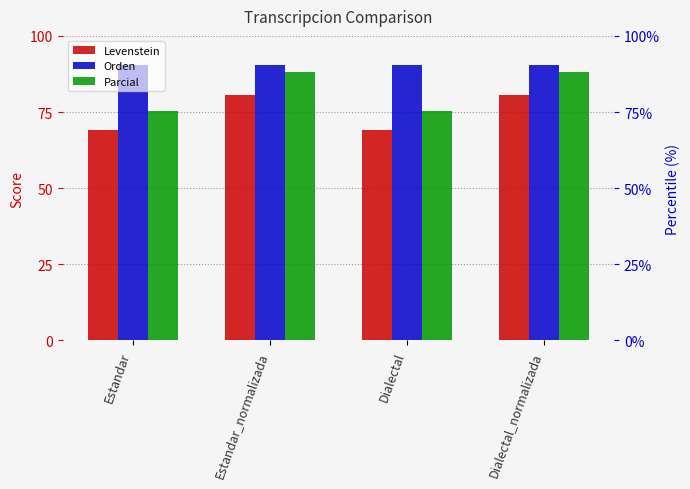

What is the difference between the maximum and second lowest values in the Parcial series?

13.0